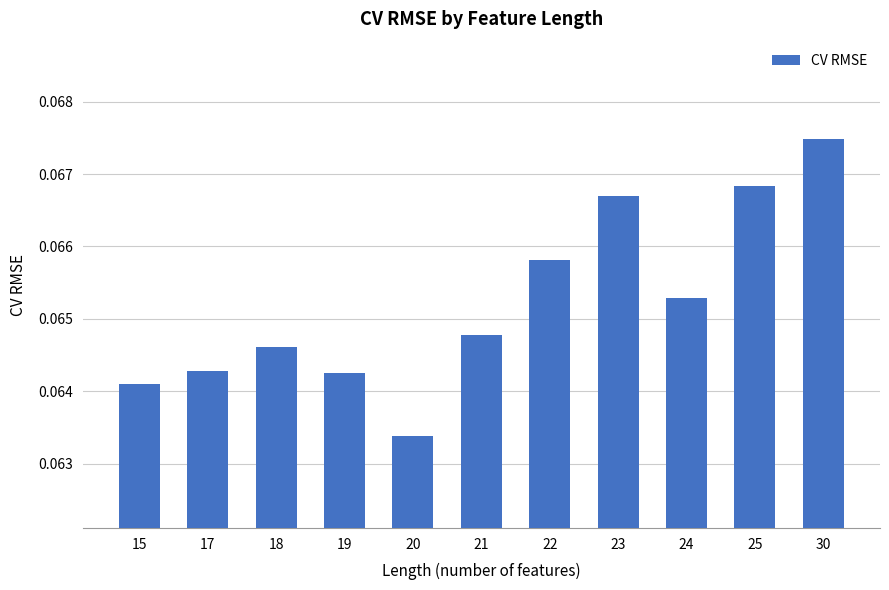

The value at 15 is 0.0. True or false?

False